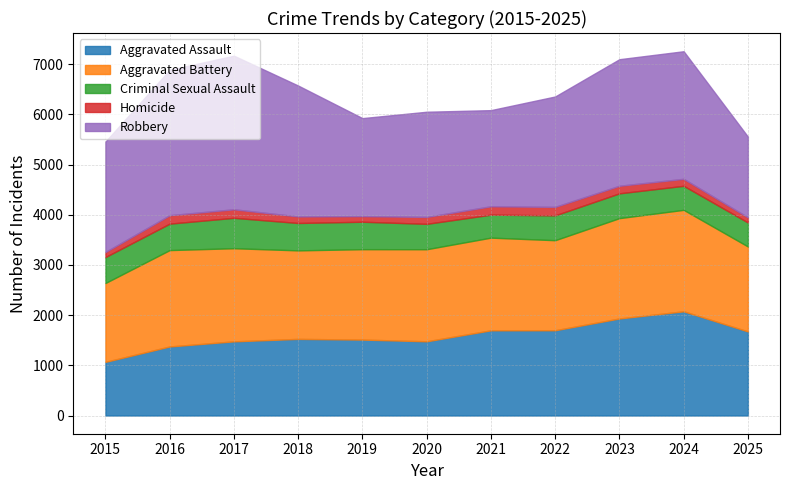

At which category does the chart reach its peak across all series?

2017